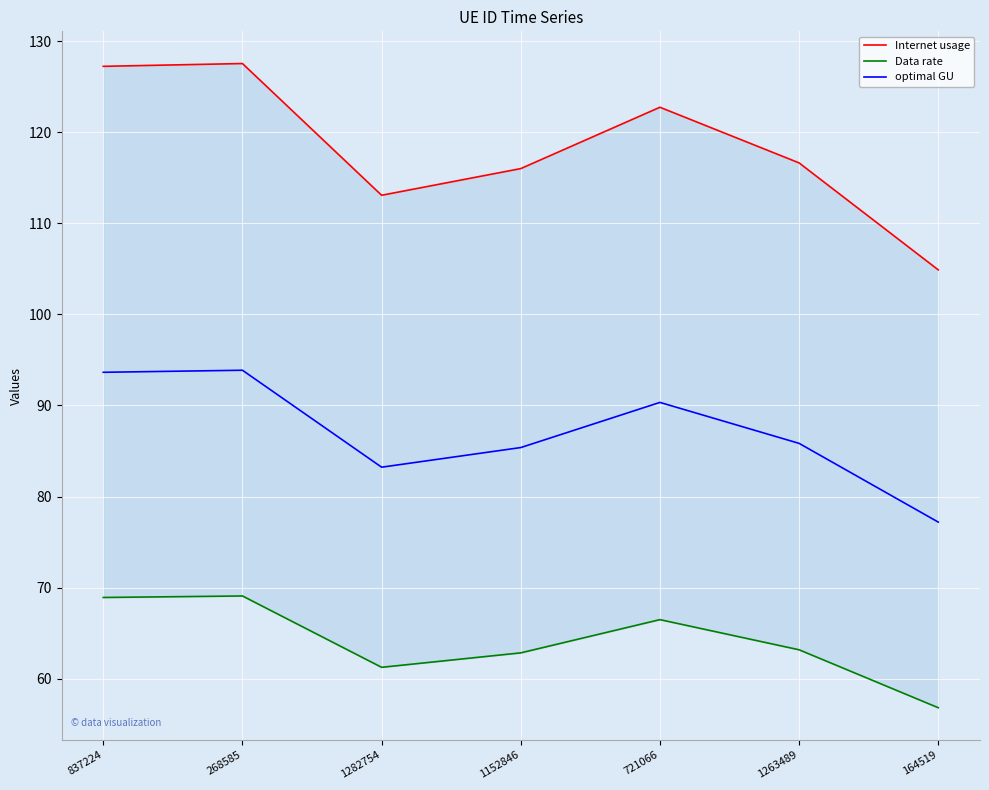

What is the smallest value displayed?

56.8